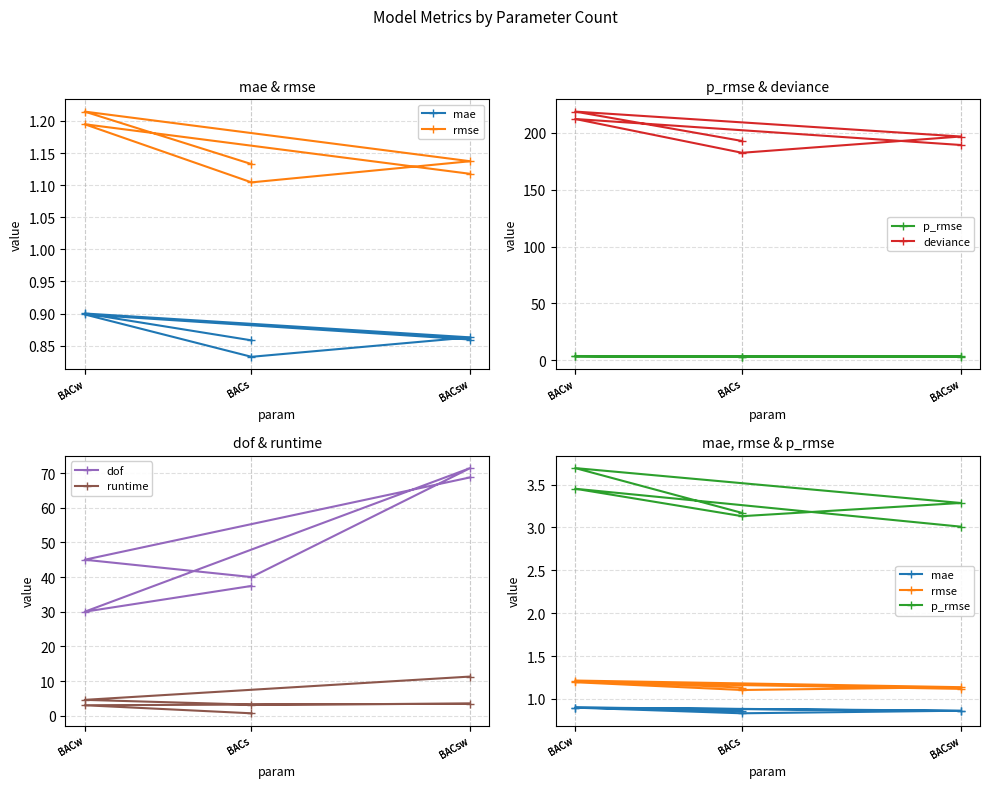

At which category does rmse reach its first local peak?

BACw